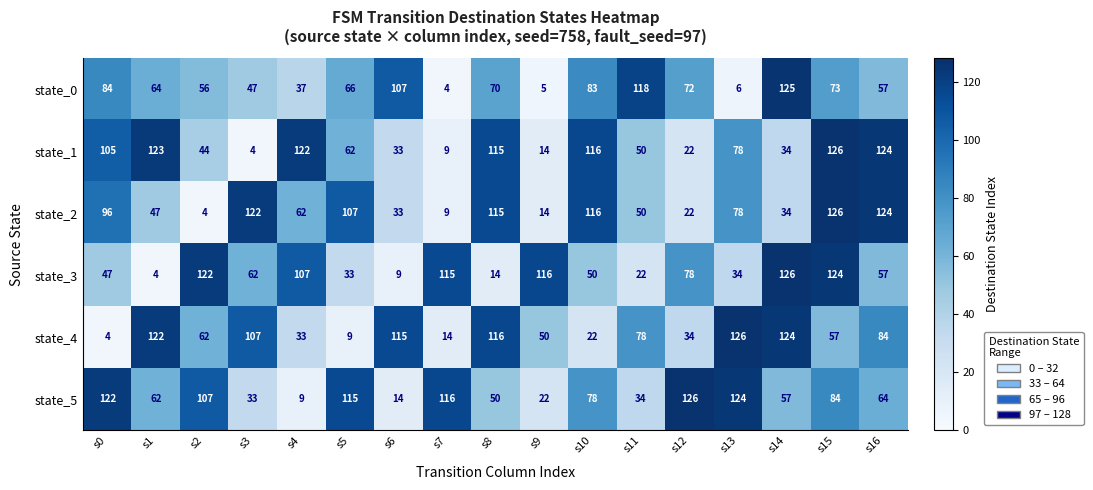

What is the spread (max minus min) of values at s16?

67